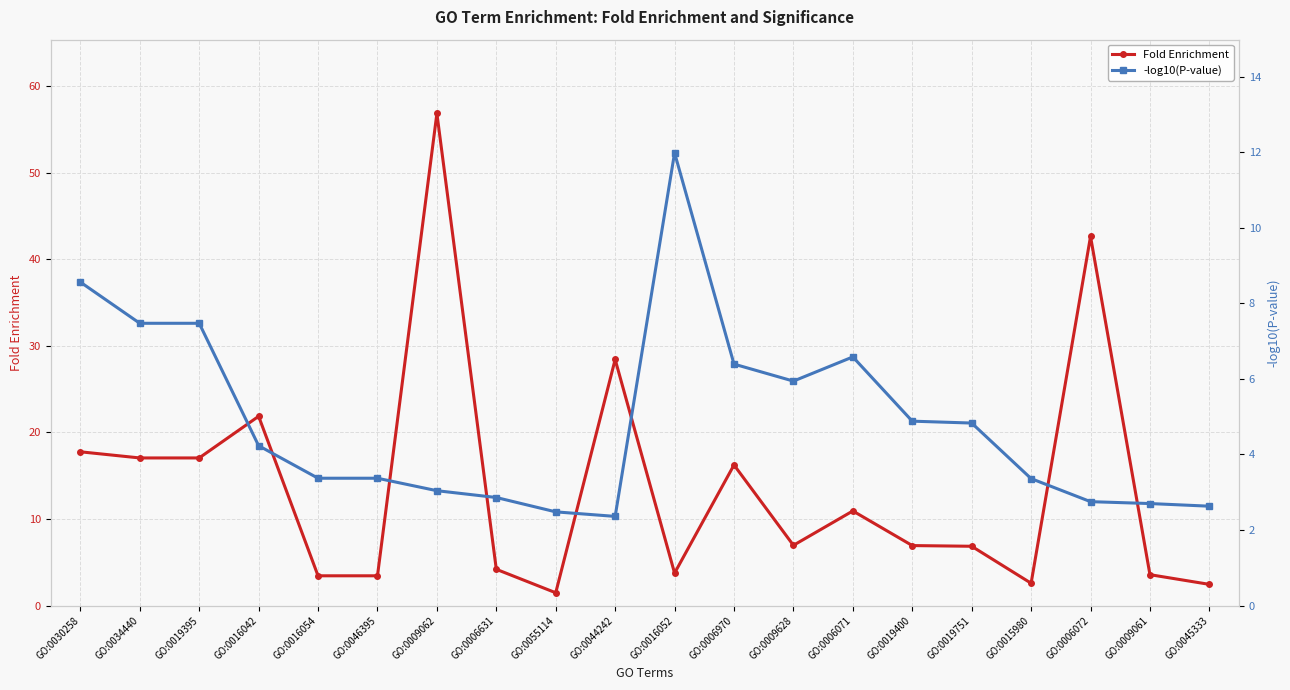

Is the value of Fold Enrichment at GO:0019751 greater than the value of -log10(P-value) at GO:0046395?

Yes